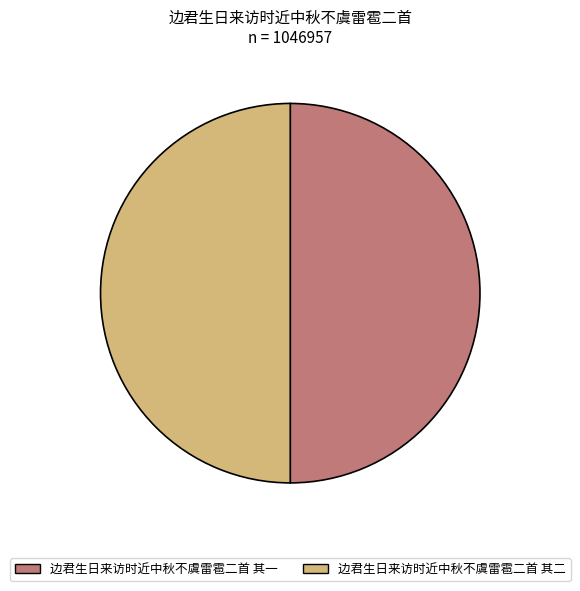

What is the ratio of the value at 边君生日来访时近中秋不虞雷雹二首 其一 to the value at 边君生日来访时近中秋不虞雷雹二首 其二?

1.0